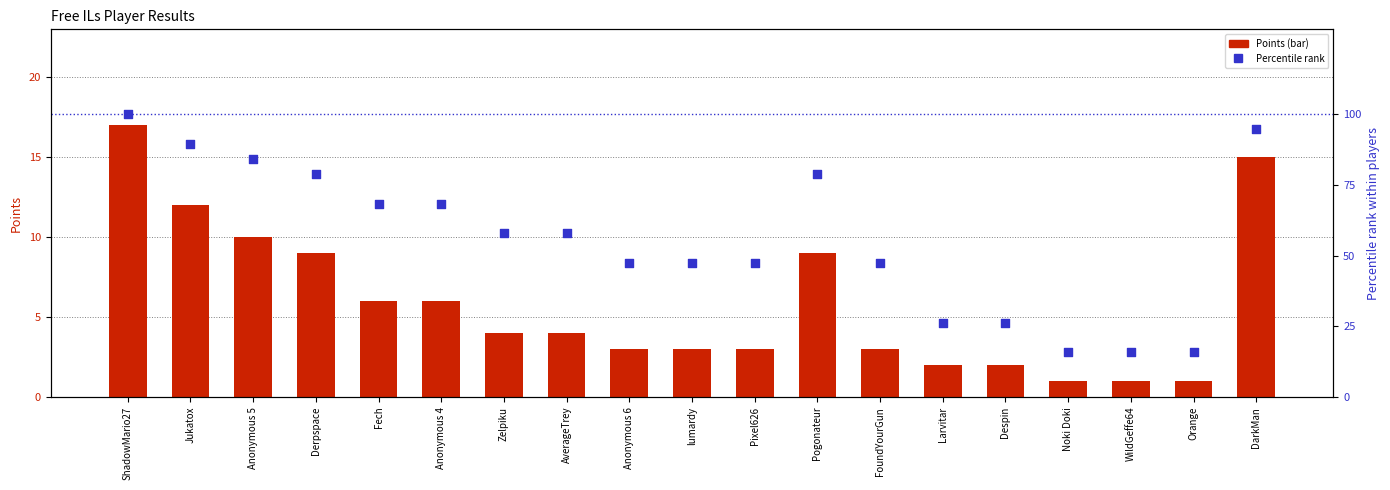

What is the total value across all series at Jukatox?

101.5